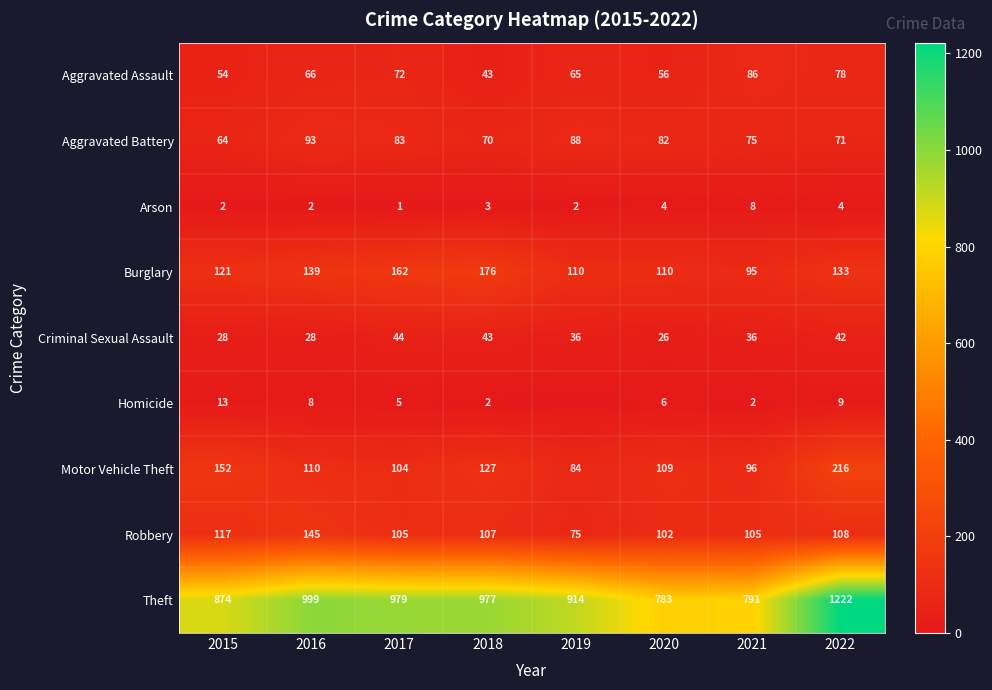

What is the difference between the Criminal Sexual Assault values at 2018 and 2015?

15